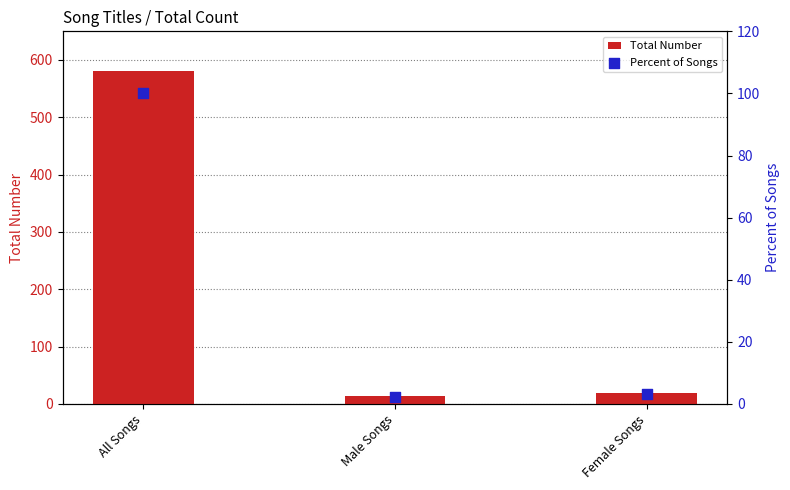

What are all the series names shown in the legend?

Total Number, Percent of Songs